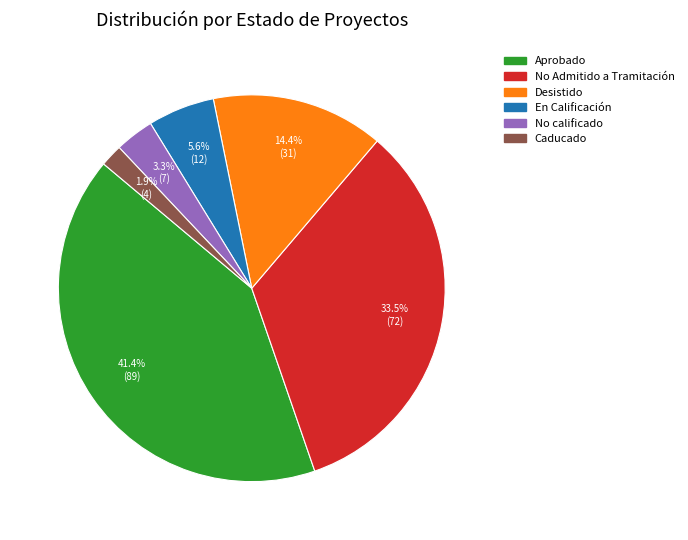

What is the smallest slice in the pie chart?

Caducado